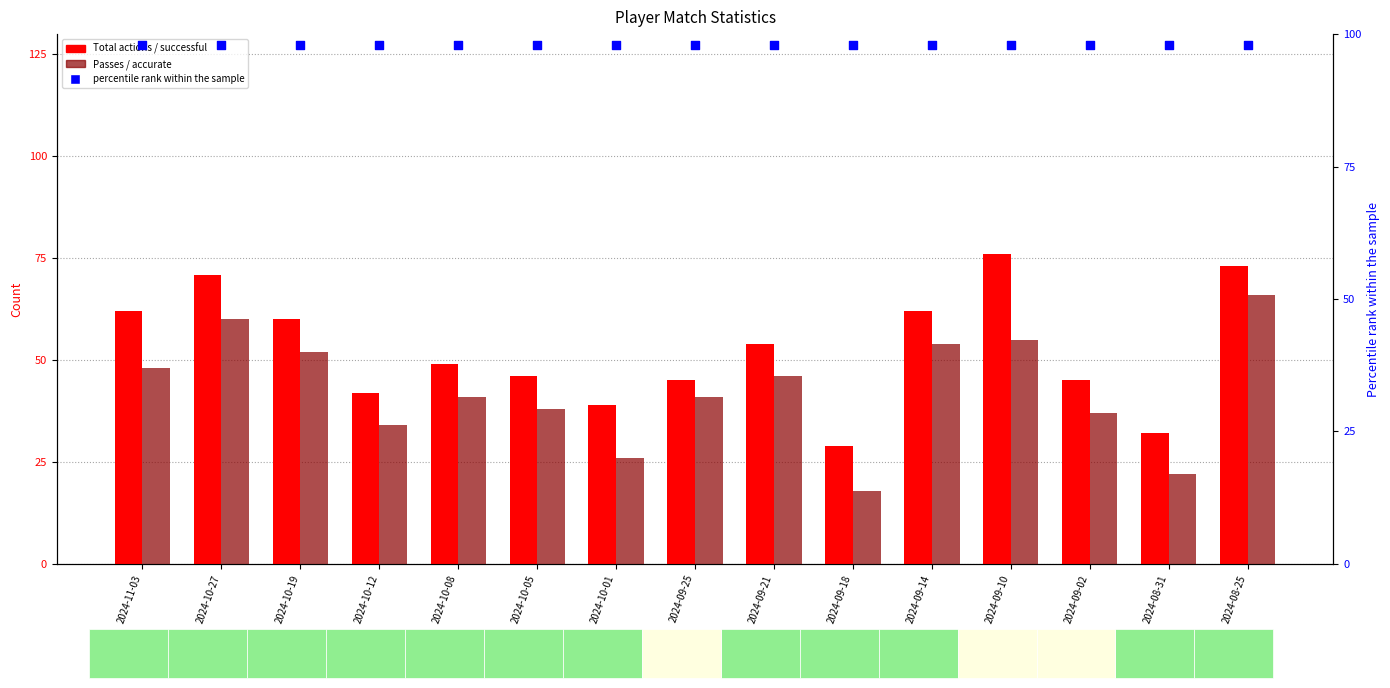

Is the value of Total actions / successful at 2024-11-03 greater than the value of Passes / accurate at 2024-09-14?

Yes